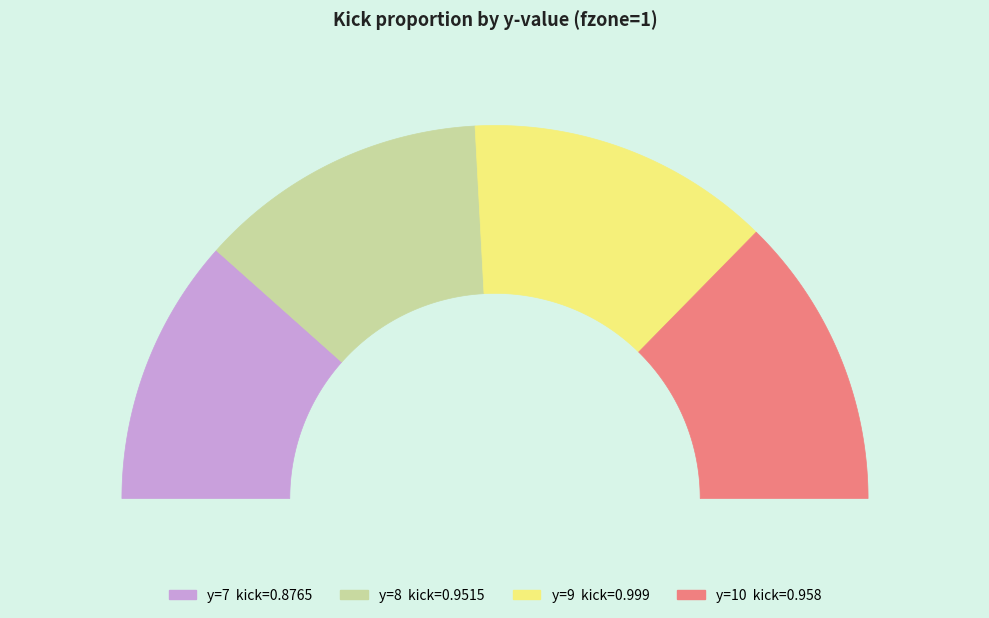

To the nearest percent, what percentage of the pie is y=7?

23%